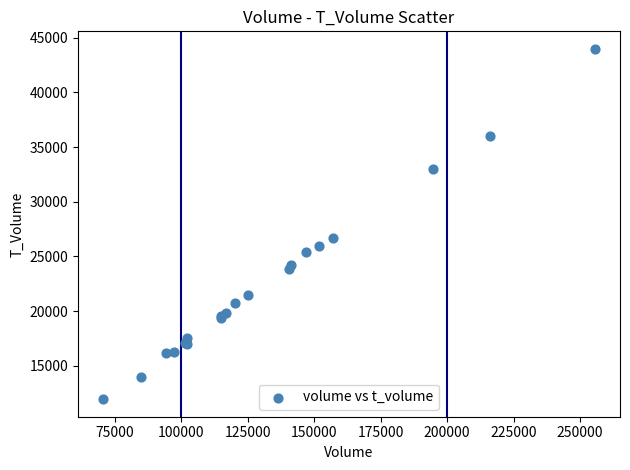

What Y value in the scatter plot is closest to 27965?

26705